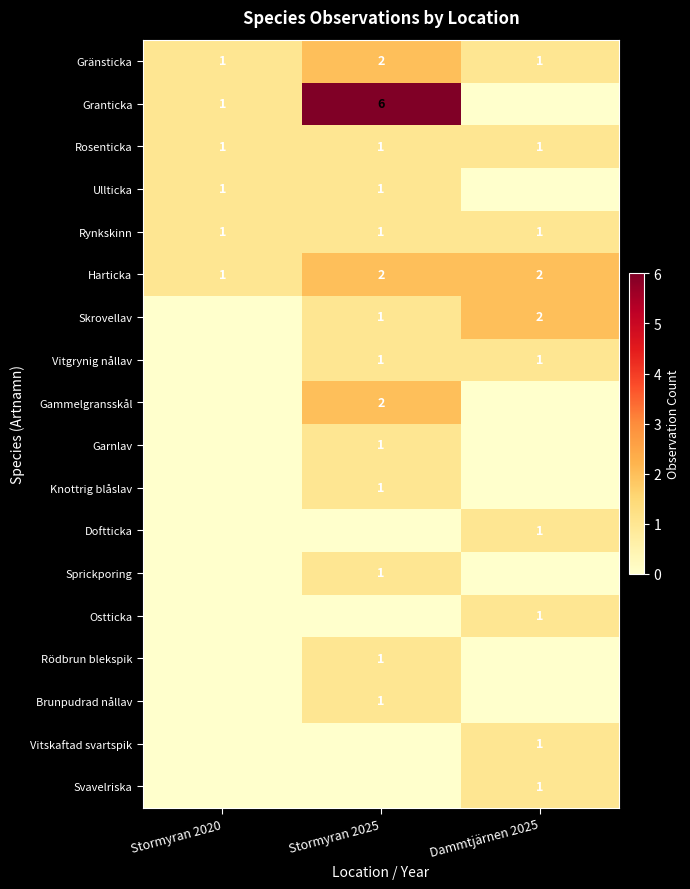

Is it true that Granticka equals 6 at Stormyran 2025?

True